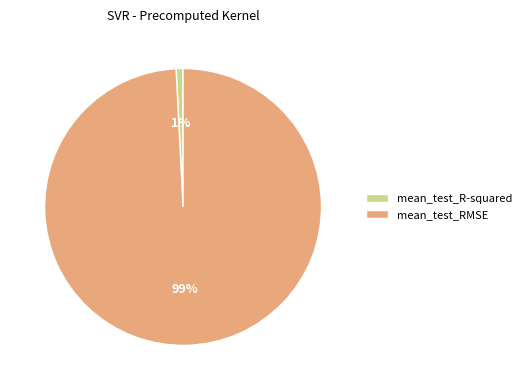

To the nearest percent, what is the difference between the largest and smallest slice percentages?

98%